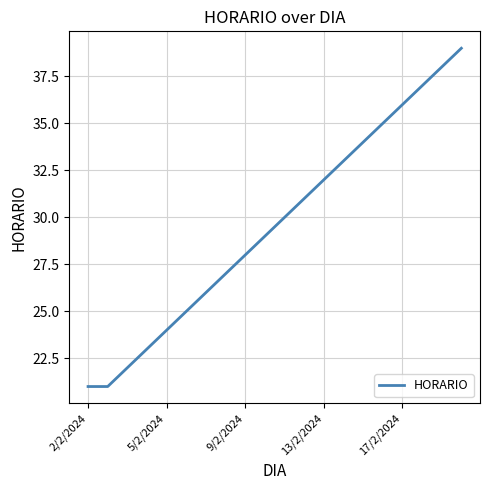

What is the maximum value shown in the chart?

39